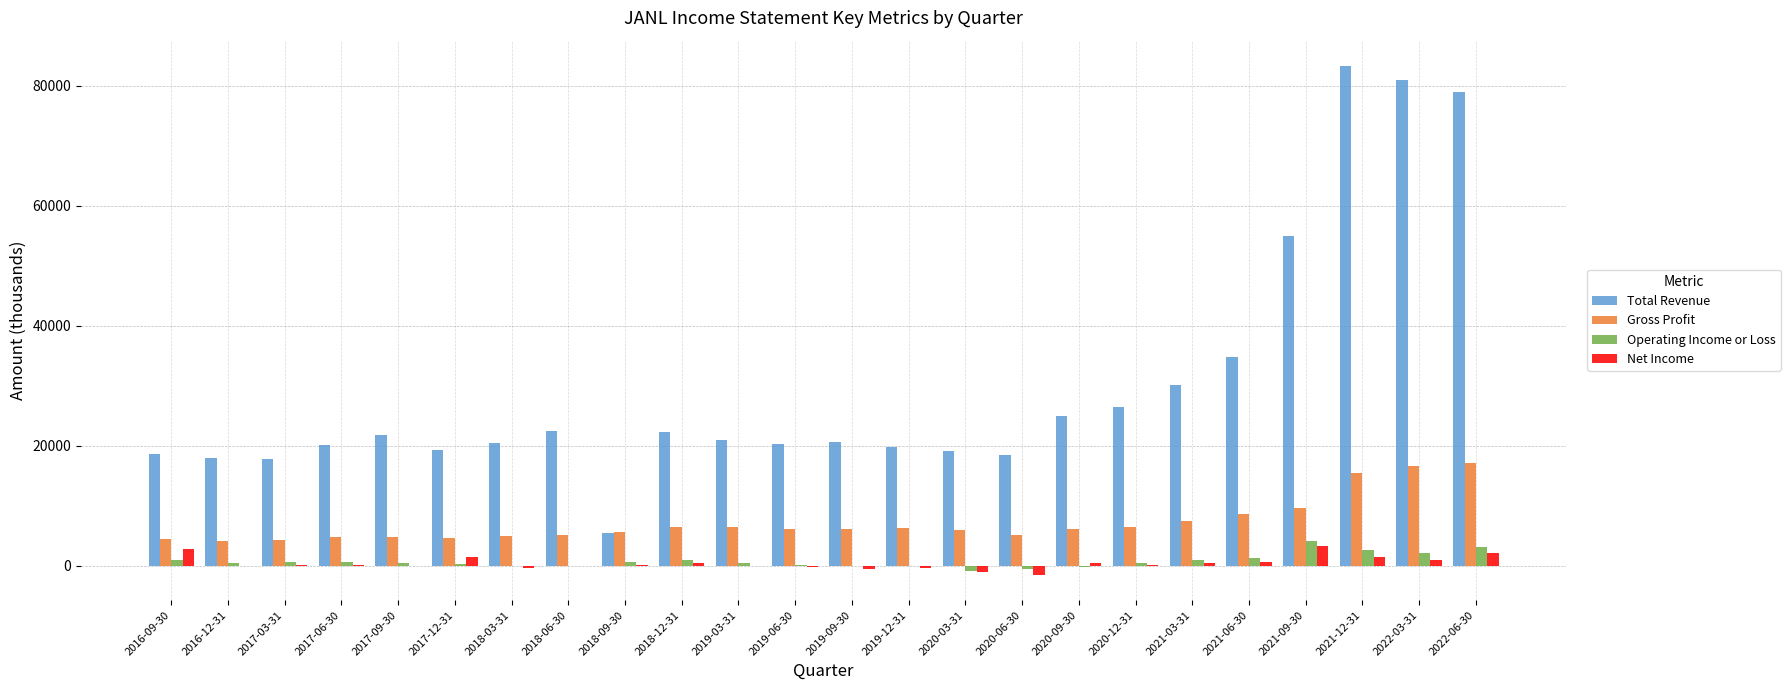

How many groups of bars are there?

24